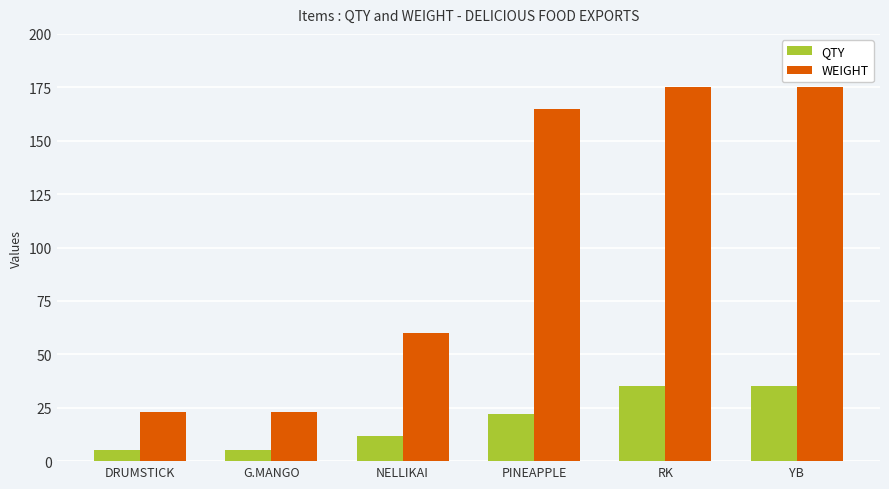

List the series in order of their peak value, lowest first.

QTY, WEIGHT